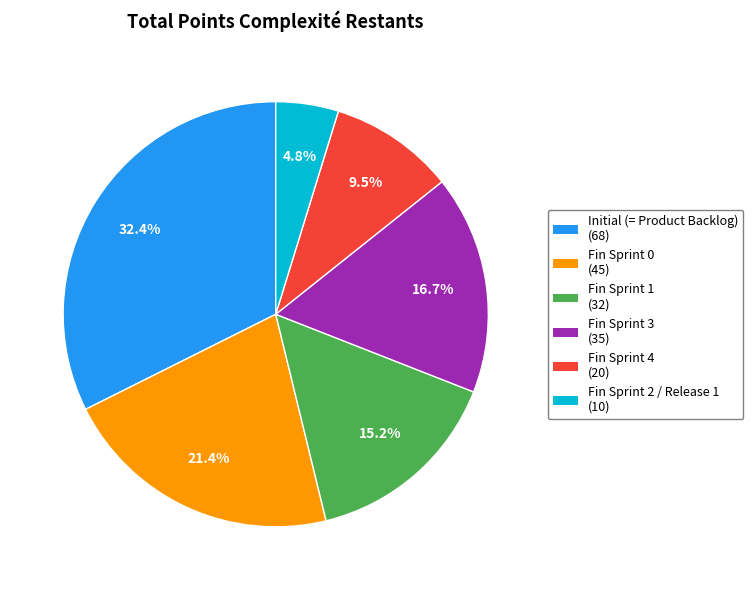

To the nearest percent, what is the average slice percentage?

17%